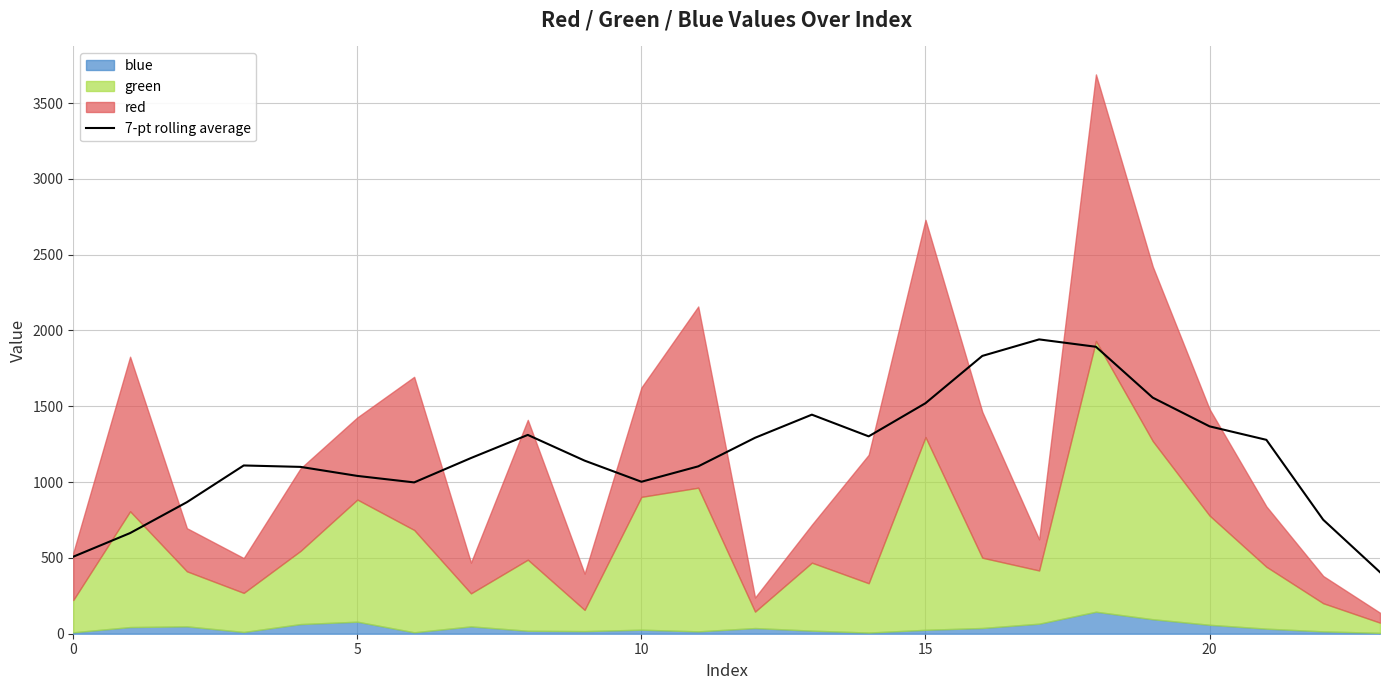

What is the label of the 14th point from the left?

13